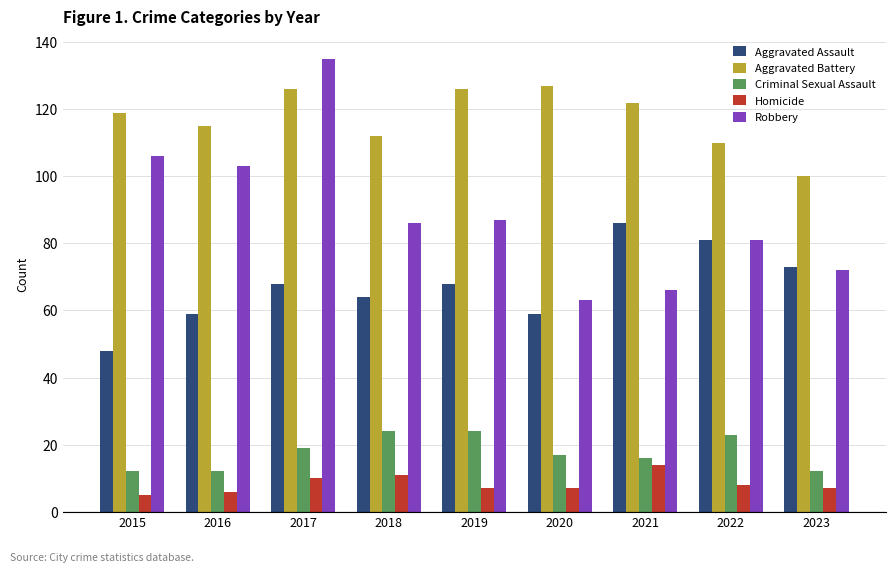

What is the lowest value of the Aggravated Assault series?

48